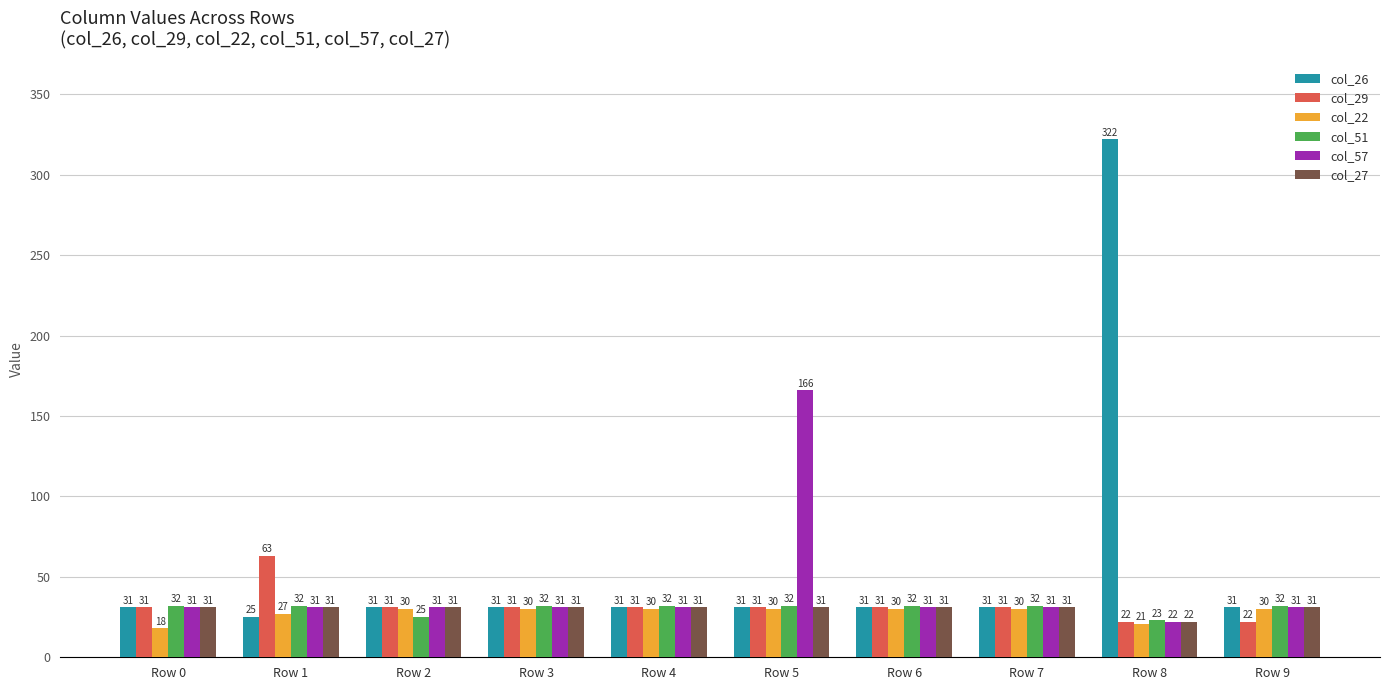

What is the greatest value displayed?

322